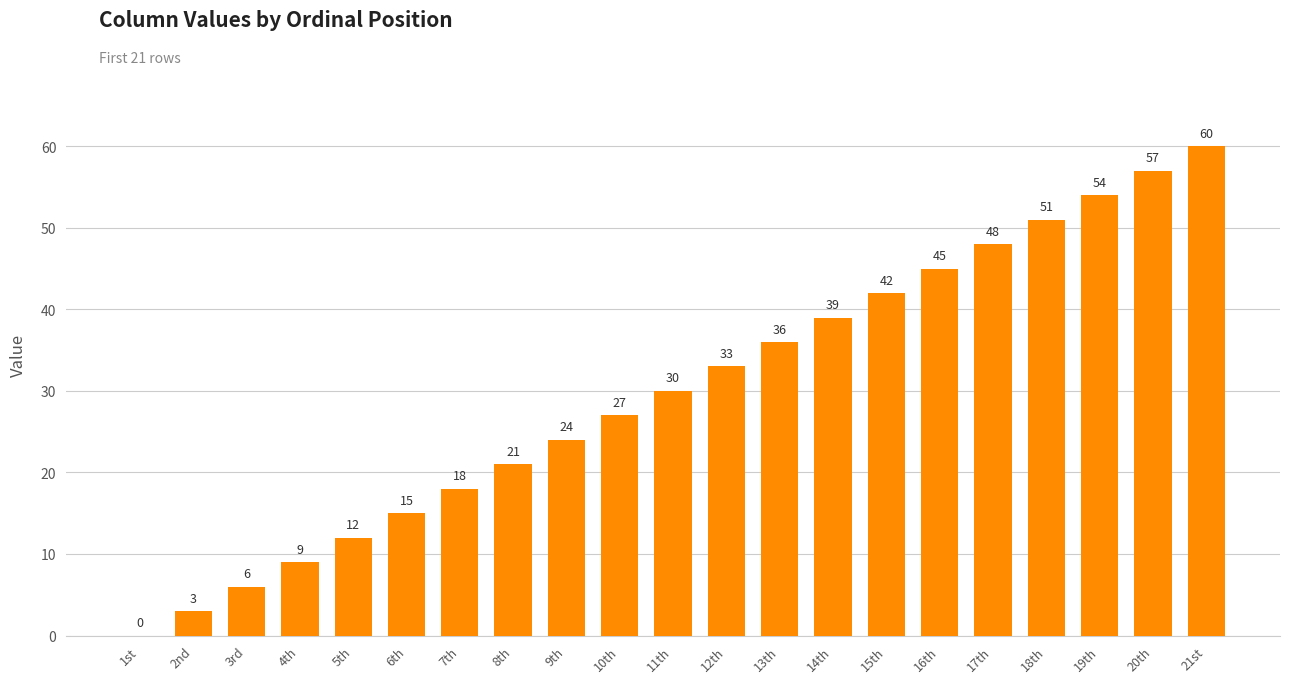

What is the sum of all values?

630